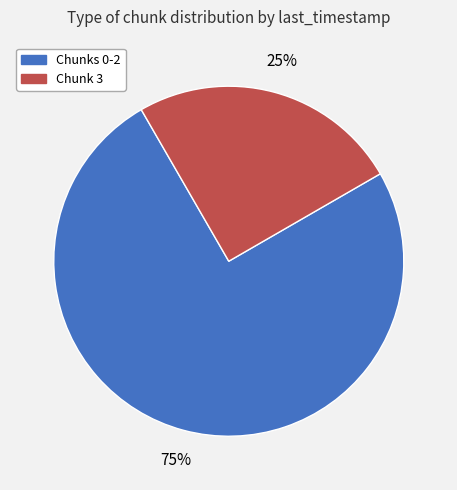

To the nearest percent, what is the difference between the largest and smallest slice percentages?

50%